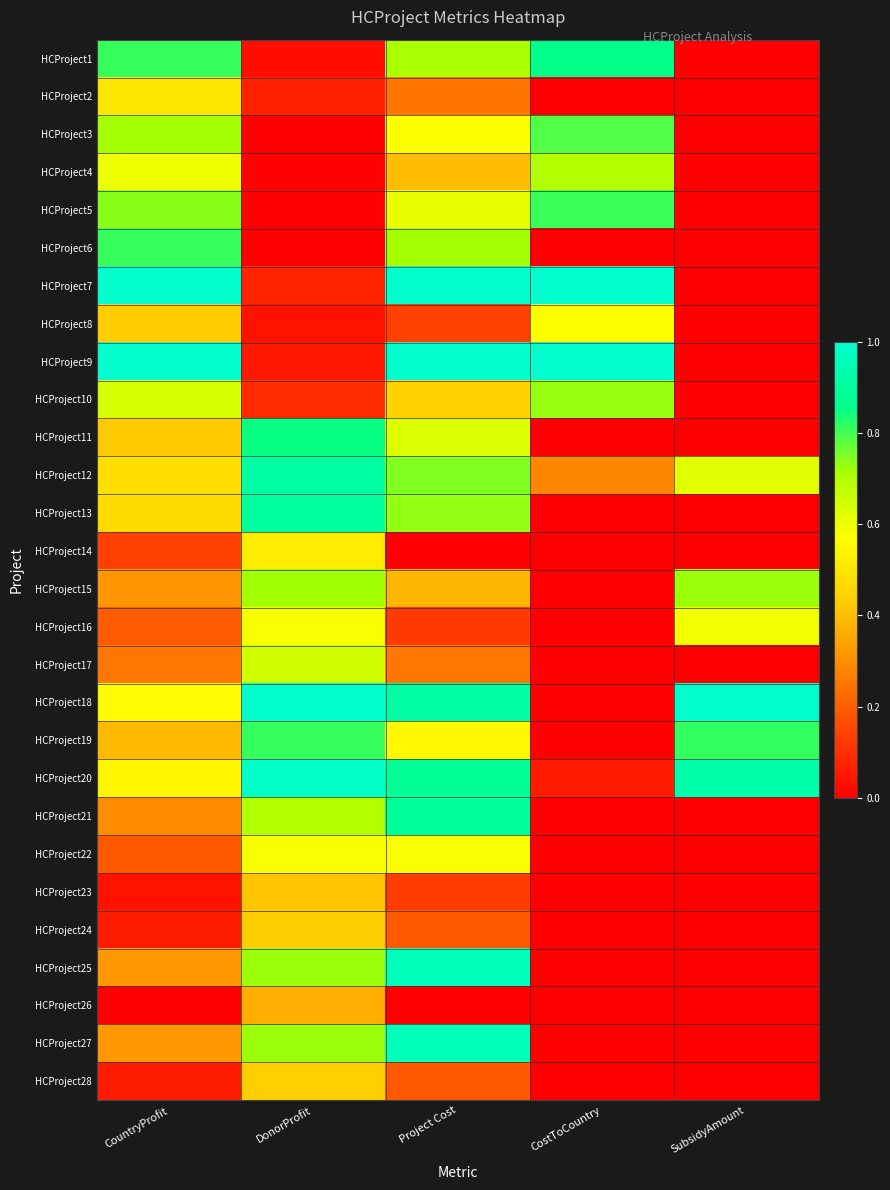

Reading left to right, transcribe all the data shown in this chart.

HCProject1: CountryProfit=0.8	DonorProfit=0.0	Project Cost=0.7	CostToCountry=0.9	SubsidyAmount=0.0
HCProject2: CountryProfit=0.5	DonorProfit=0.1	Project Cost=0.2	CostToCountry=0.0	SubsidyAmount=0.0
HCProject3: CountryProfit=0.7	DonorProfit=0.0	Project Cost=0.6	CostToCountry=0.8	SubsidyAmount=0.0
HCProject4: CountryProfit=0.6	DonorProfit=0.0	Project Cost=0.4	CostToCountry=0.7	SubsidyAmount=0.0
HCProject5: CountryProfit=0.7	DonorProfit=0.0	Project Cost=0.6	CostToCountry=0.8	SubsidyAmount=0.0
HCProject6: CountryProfit=0.8	DonorProfit=0.0	Project Cost=0.7	CostToCountry=0.0	SubsidyAmount=0.0
HCProject7: CountryProfit=1.0	DonorProfit=0.1	Project Cost=1.0	CostToCountry=1.0	SubsidyAmount=0.0
HCProject8: CountryProfit=0.4	DonorProfit=0.0	Project Cost=0.1	CostToCountry=0.6	SubsidyAmount=0.0
HCProject9: CountryProfit=1.0	DonorProfit=0.1	Project Cost=1.0	CostToCountry=1.0	SubsidyAmount=0.0
HCProject10: CountryProfit=0.6	DonorProfit=0.1	Project Cost=0.4	CostToCountry=0.7	SubsidyAmount=0.0
HCProject11: CountryProfit=0.4	DonorProfit=0.8	Project Cost=0.6	CostToCountry=0.0	SubsidyAmount=0.0
HCProject12: CountryProfit=0.5	DonorProfit=0.9	Project Cost=0.7	CostToCountry=0.3	SubsidyAmount=0.6
HCProject13: CountryProfit=0.5	DonorProfit=0.9	Project Cost=0.7	CostToCountry=0.0	SubsidyAmount=0.0
HCProject14: CountryProfit=0.1	DonorProfit=0.5	Project Cost=0.0	CostToCountry=0.0	SubsidyAmount=0.0
HCProject15: CountryProfit=0.3	DonorProfit=0.7	Project Cost=0.4	CostToCountry=0.0	SubsidyAmount=0.7
HCProject16: CountryProfit=0.2	DonorProfit=0.6	Project Cost=0.1	CostToCountry=0.0	SubsidyAmount=0.6
HCProject17: CountryProfit=0.3	DonorProfit=0.7	Project Cost=0.3	CostToCountry=0.0	SubsidyAmount=0.0
HCProject18: CountryProfit=0.6	DonorProfit=1.0	Project Cost=0.9	CostToCountry=0.0	SubsidyAmount=1.0
HCProject19: CountryProfit=0.4	DonorProfit=0.8	Project Cost=0.6	CostToCountry=0.0	SubsidyAmount=0.8
HCProject20: CountryProfit=0.5	DonorProfit=1.0	Project Cost=0.9	CostToCountry=0.1	SubsidyAmount=0.9
HCProject21: CountryProfit=0.3	DonorProfit=0.7	Project Cost=0.9	CostToCountry=0.0	SubsidyAmount=0.0
HCProject22: CountryProfit=0.2	DonorProfit=0.6	Project Cost=0.6	CostToCountry=0.0	SubsidyAmount=0.0
HCProject23: CountryProfit=0.0	DonorProfit=0.4	Project Cost=0.1	CostToCountry=0.0	SubsidyAmount=0.0
HCProject24: CountryProfit=0.1	DonorProfit=0.4	Project Cost=0.2	CostToCountry=0.0	SubsidyAmount=0.0
HCProject25: CountryProfit=0.3	DonorProfit=0.7	Project Cost=1.0	CostToCountry=0.0	SubsidyAmount=0.0
HCProject26: CountryProfit=0.0	DonorProfit=0.4	Project Cost=0.0	CostToCountry=0.0	SubsidyAmount=0.0
HCProject27: CountryProfit=0.3	DonorProfit=0.7	Project Cost=1.0	CostToCountry=0.0	SubsidyAmount=0.0
HCProject28: CountryProfit=0.1	DonorProfit=0.4	Project Cost=0.2	CostToCountry=0.0	SubsidyAmount=0.0